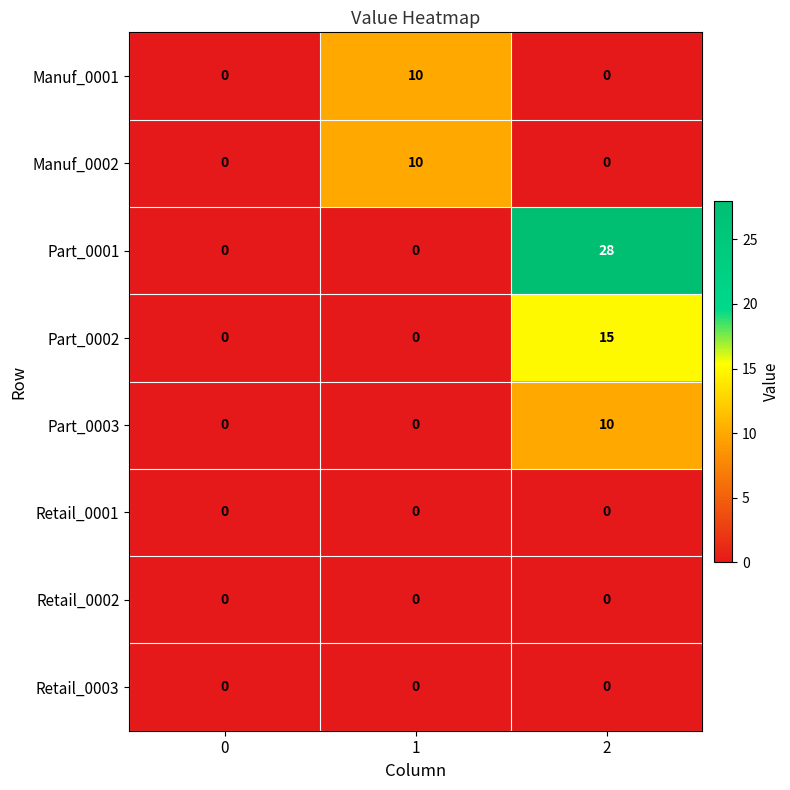

Is it true that Part_0001 equals 0 at 1?

True